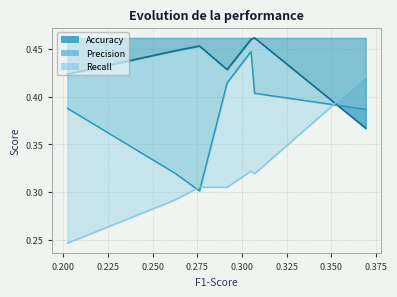

True or false: Recall has more than 0 points higher than both neighbors.

True